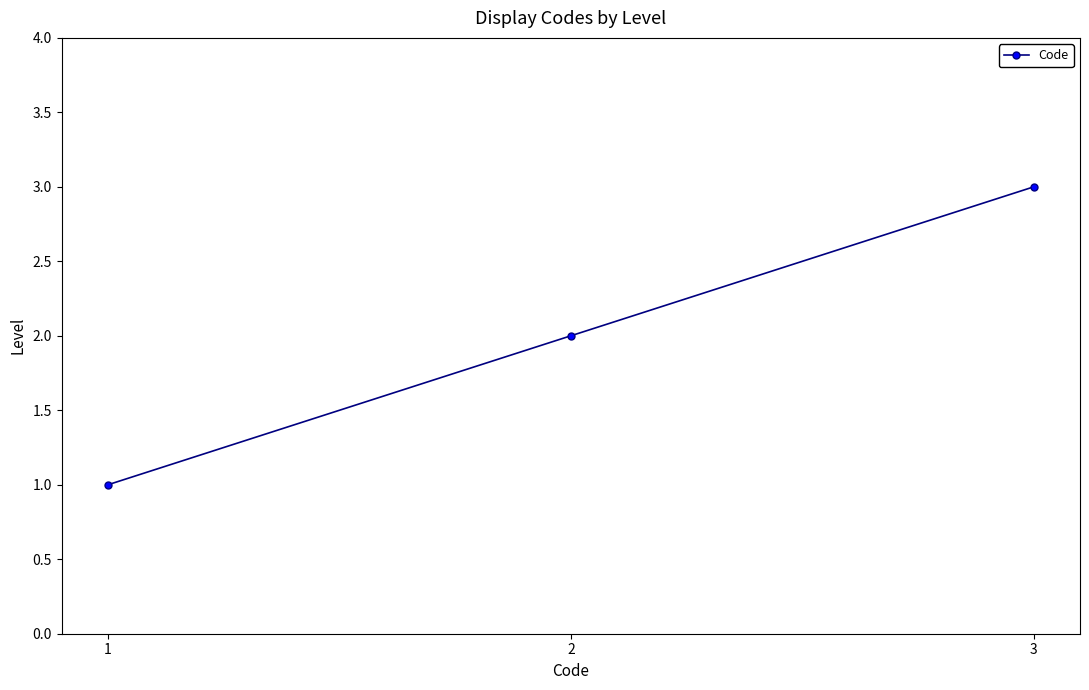

Reading right to left, extract all data points from this chart.

3=3	2=2	1=1